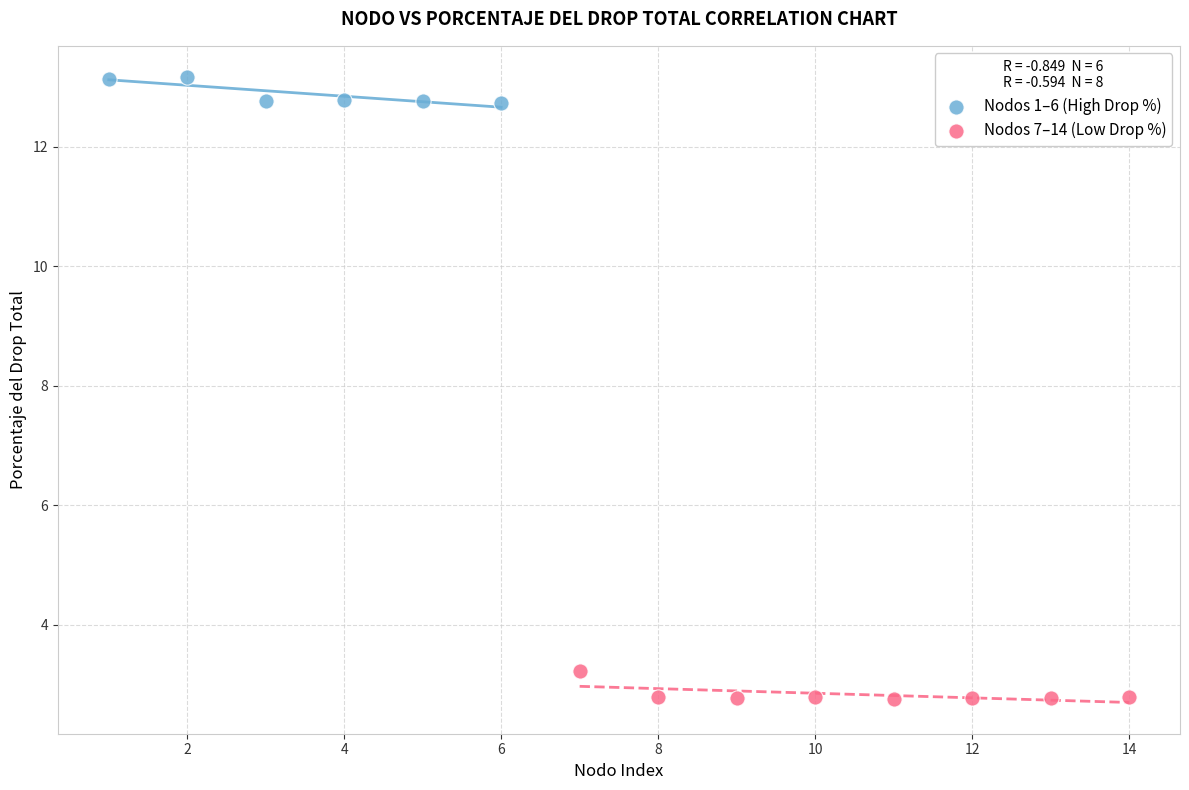

Which series reaches the maximum Y coordinate?

Nodos 1–6 (High Drop %)